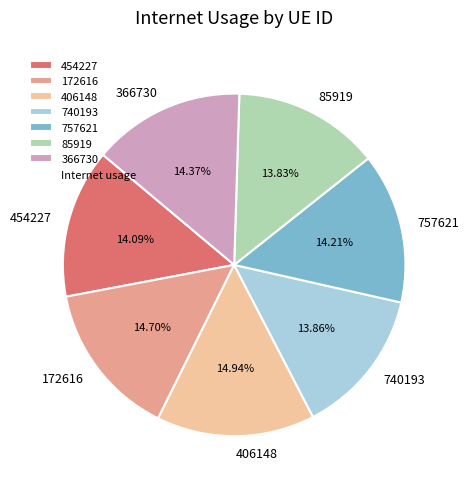

Do 740193 and 85919 together represent more than half of the pie?

No